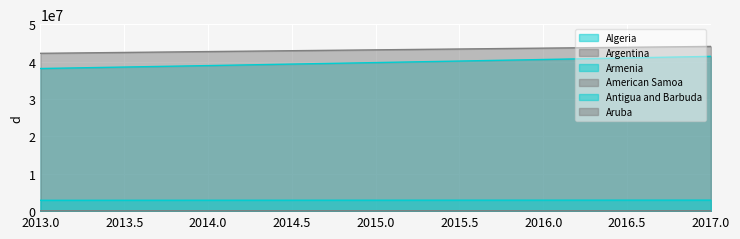

Which series has the largest total across all categories?

Argentina